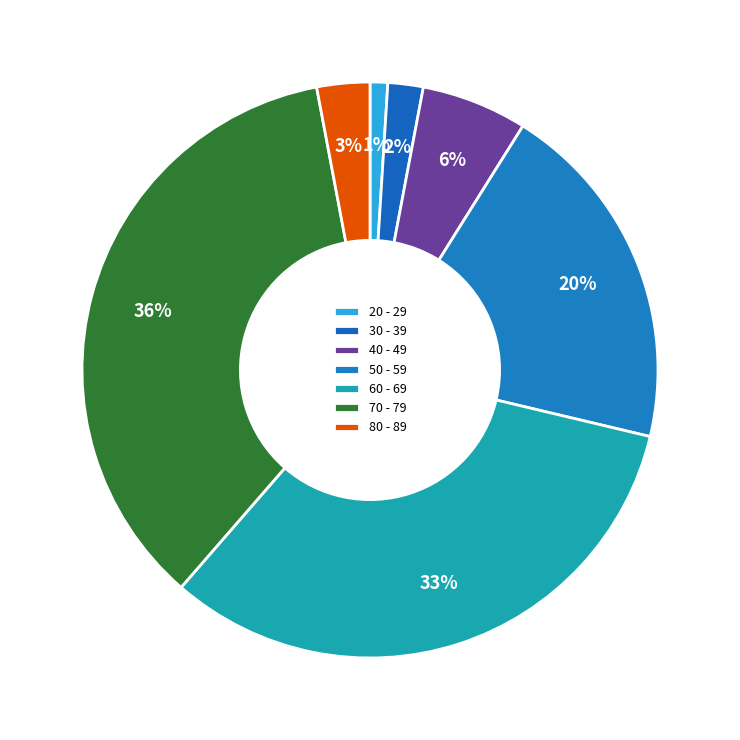

To the nearest percent, what portion does 80 - 89 represent?

3%